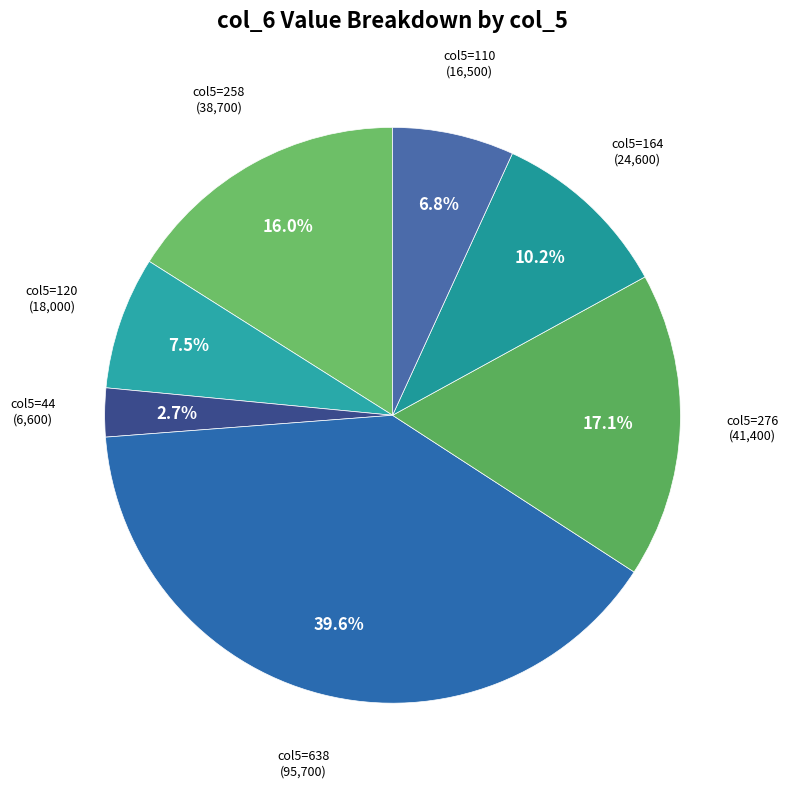

Count the number of slices in the pie.

7